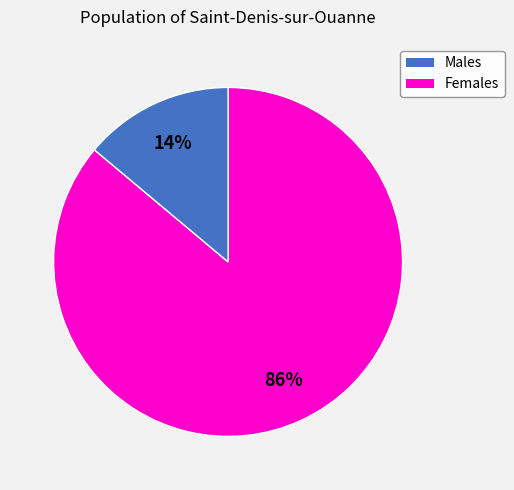

Is there a majority slice in this chart?

Yes